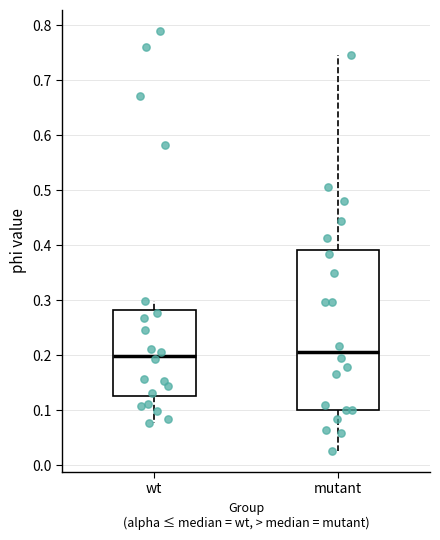

Which box is the tallest, from its lower edge to its upper edge?

mutant